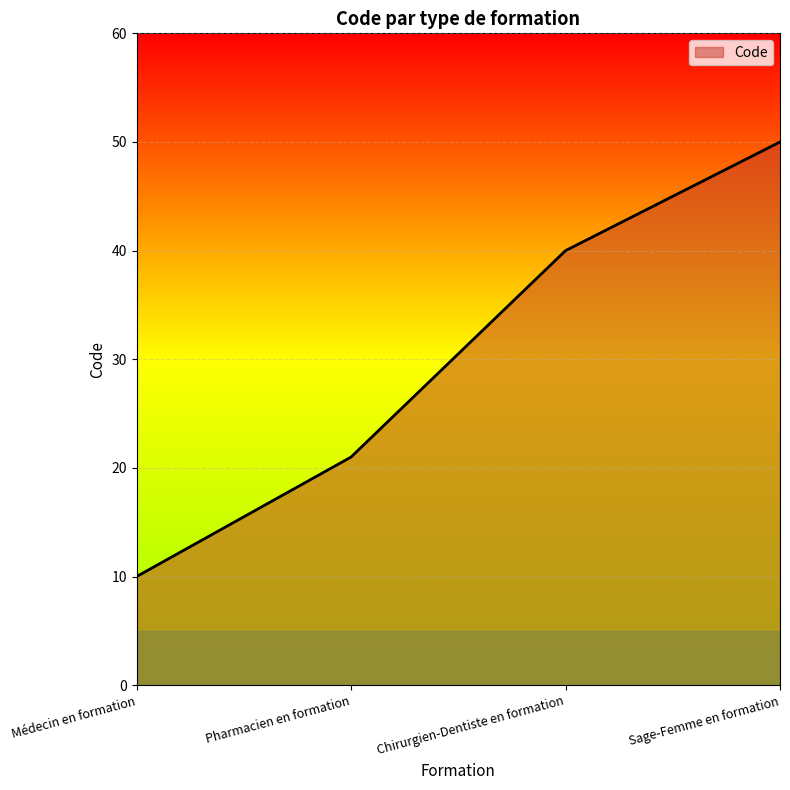

True or false: the data has more than 0 interior local peaks.

False